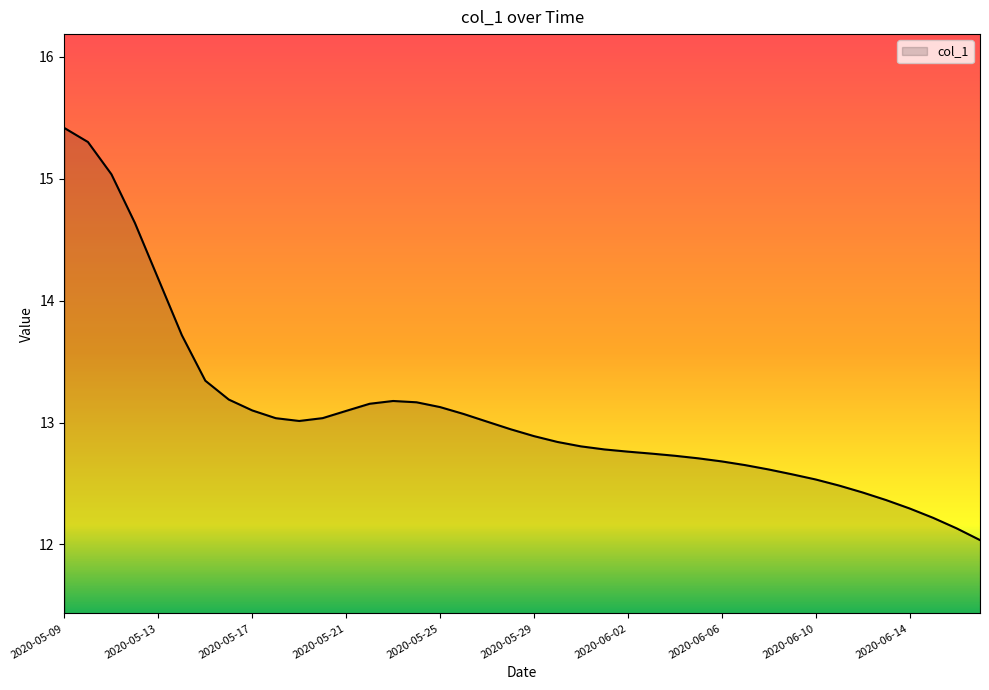

What is the minimum value shown in the chart?

12.0